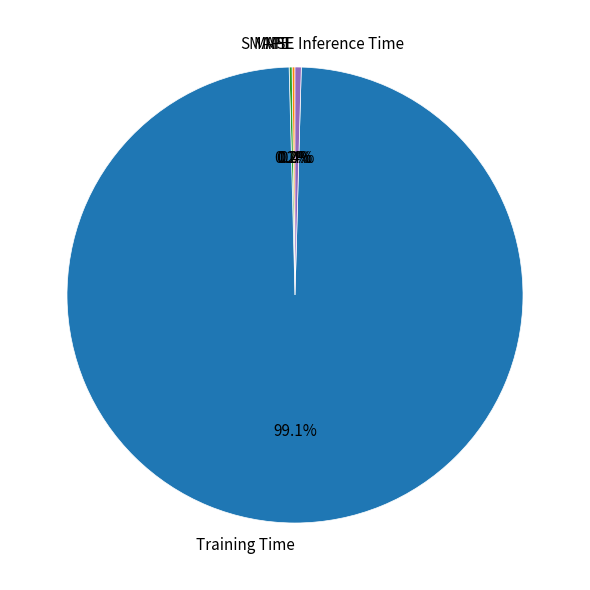

Is there any slice that represents more than half of the pie?

Yes